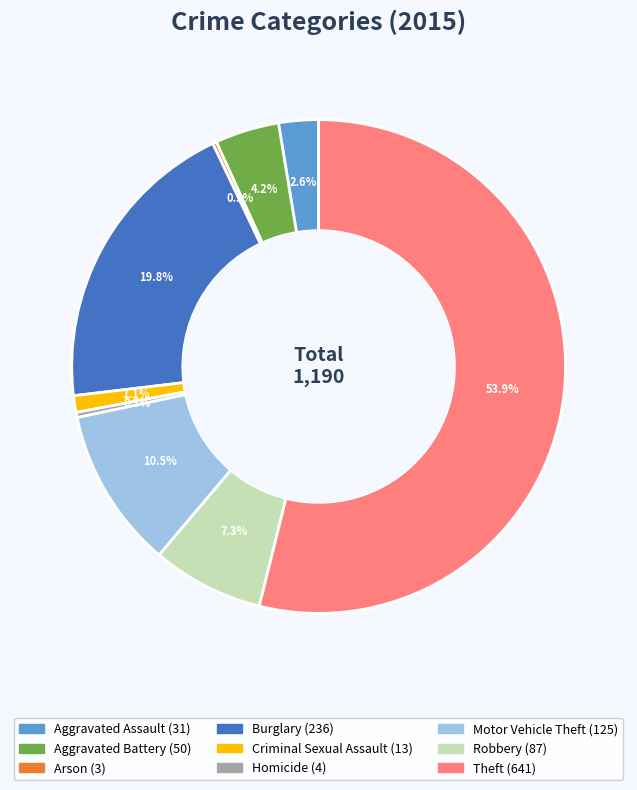

Which slice is the largest?

Theft